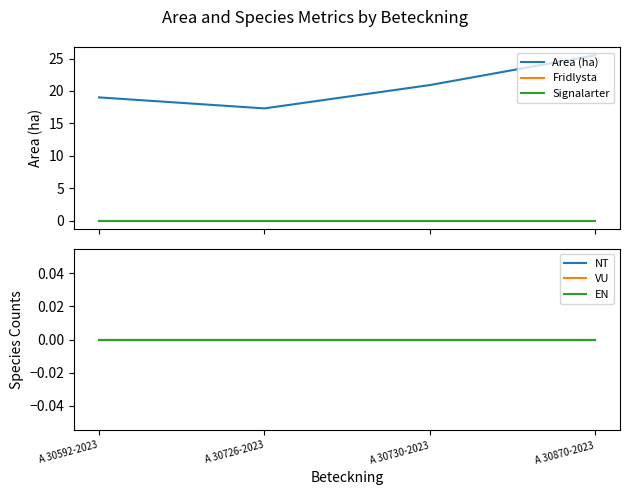

Does the chart display data point markers on the line(s)?

No